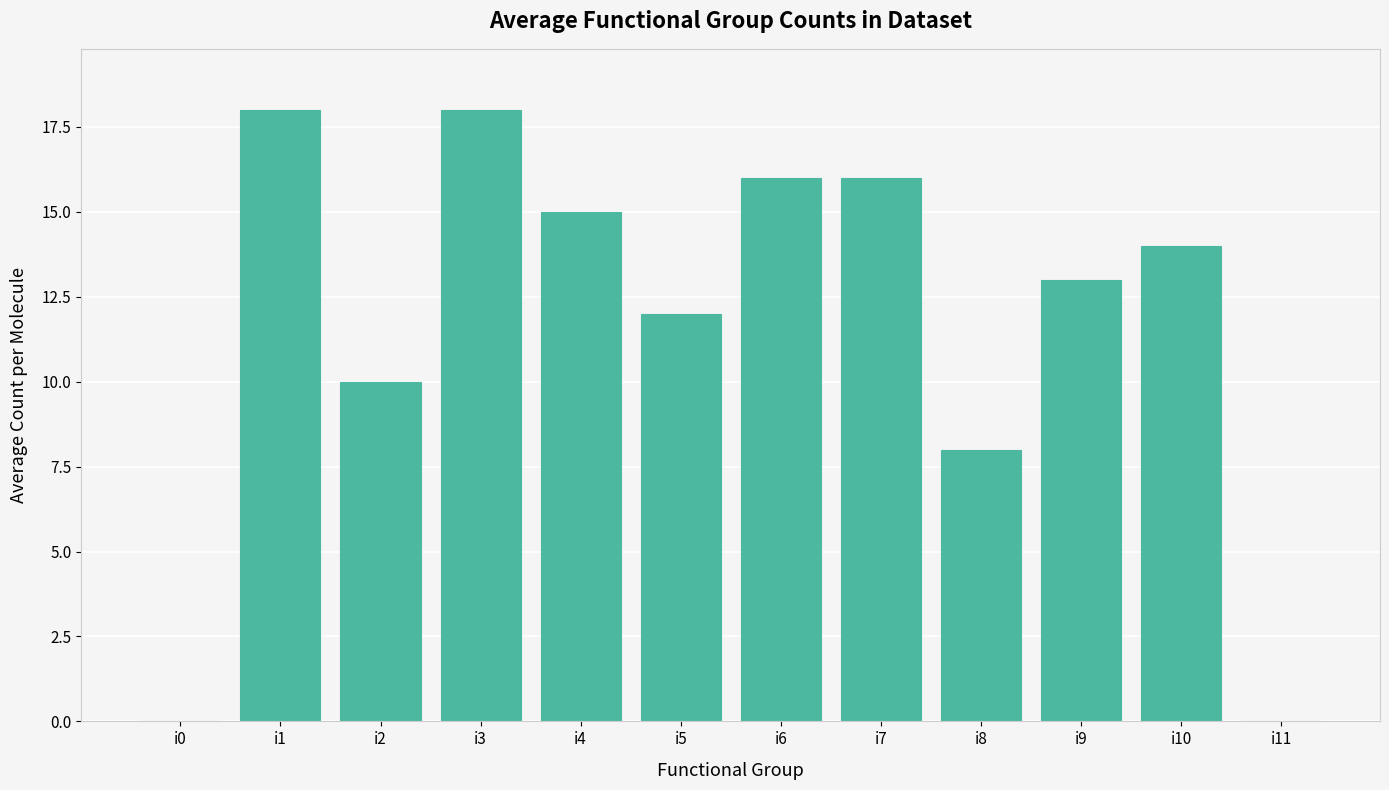

What is the change in value from i10 to i11?

-14